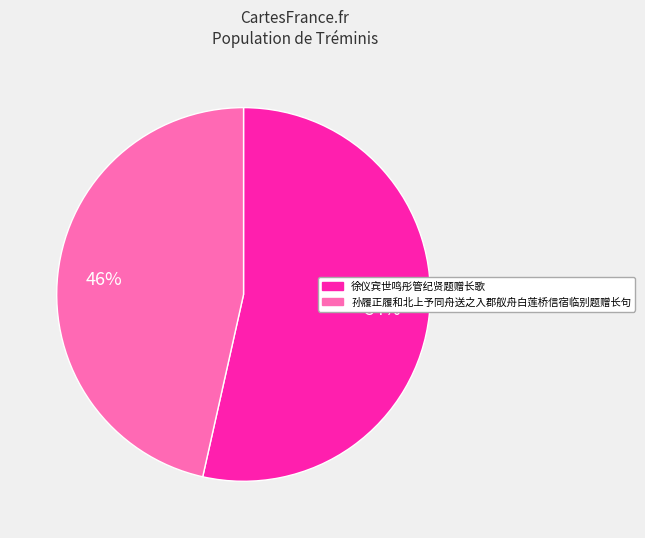

Count the number of slices in the pie.

2